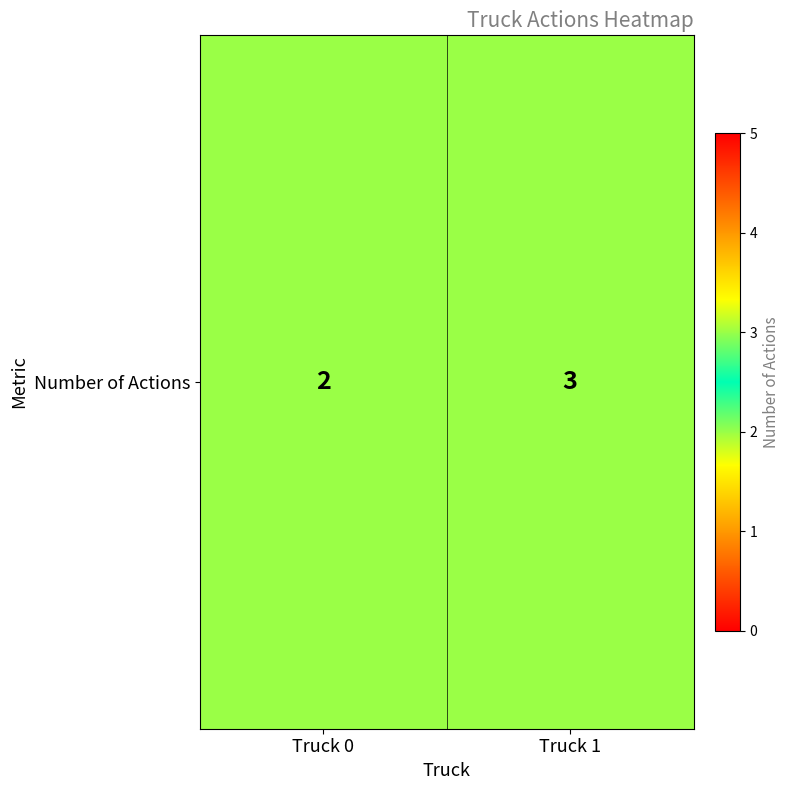

What is the approximate value at Truck 1?

3